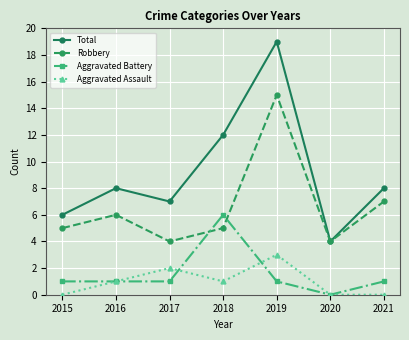

The Total series shows 33 at 2019. True or false?

False